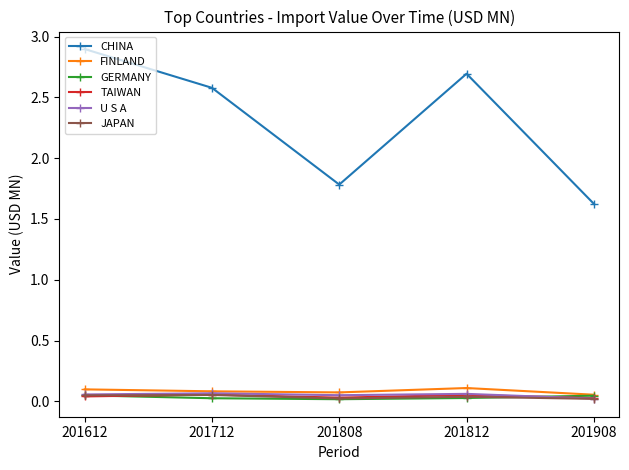

In CHINA, how many points are higher than both neighbors (excluding endpoints)?

1